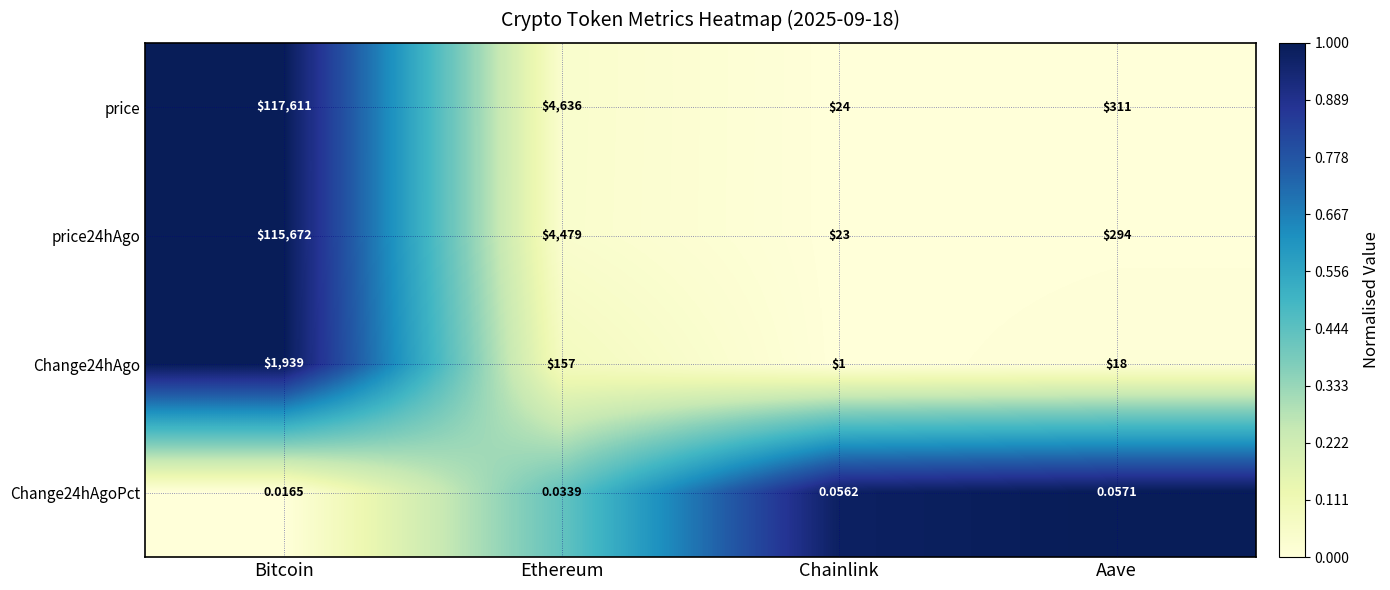

Is the value of price24hAgo at Ethereum greater than the value of Change24hAgo at Bitcoin?

Yes